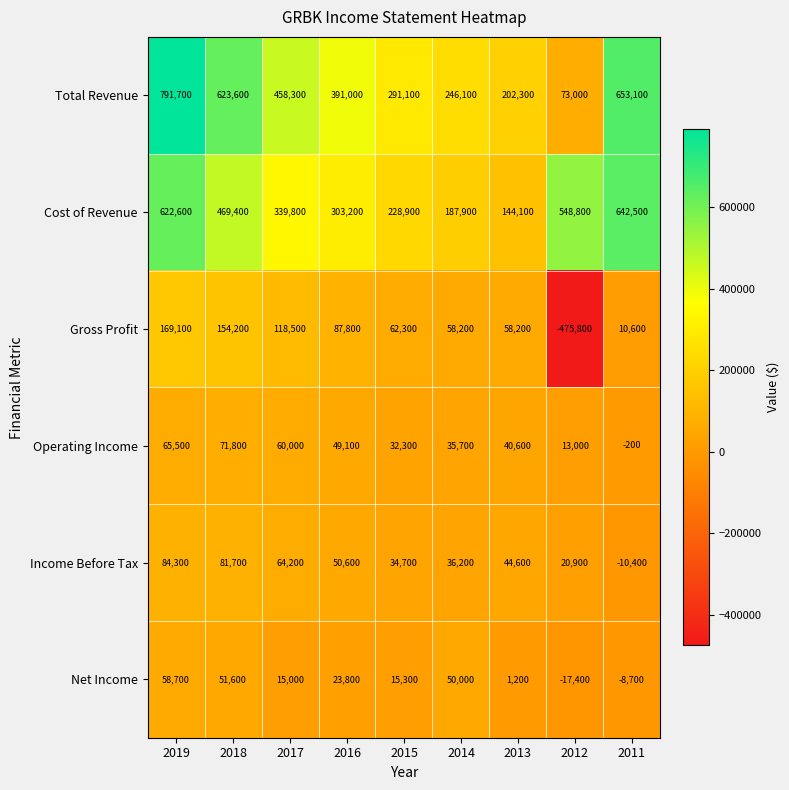

What is the difference between the highest and lowest values at 2015?

275800